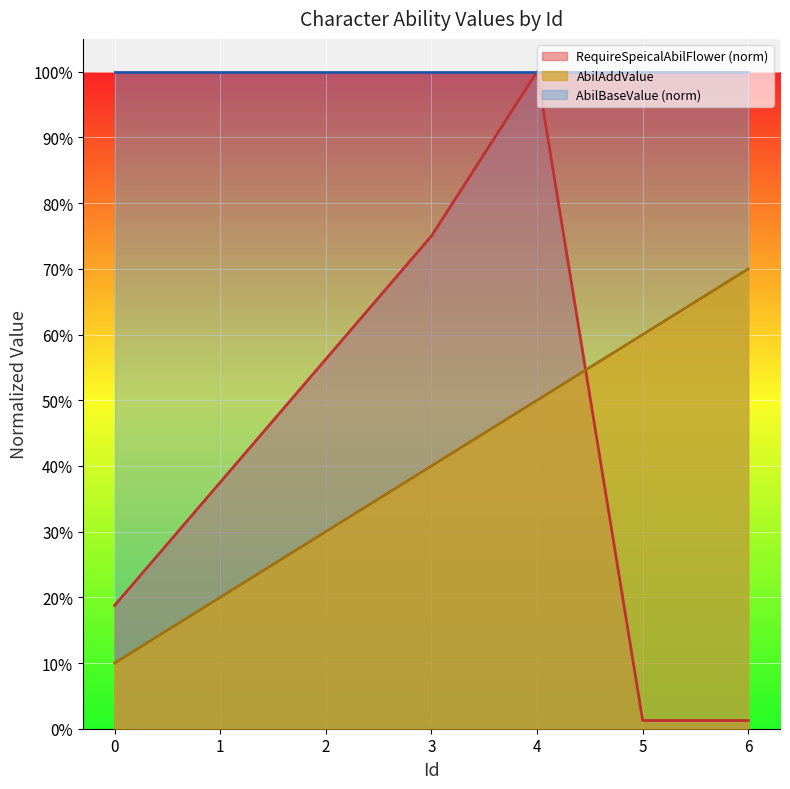

Which category has the highest value in the RequireSpeicalAbilFlower_scaled series?

4